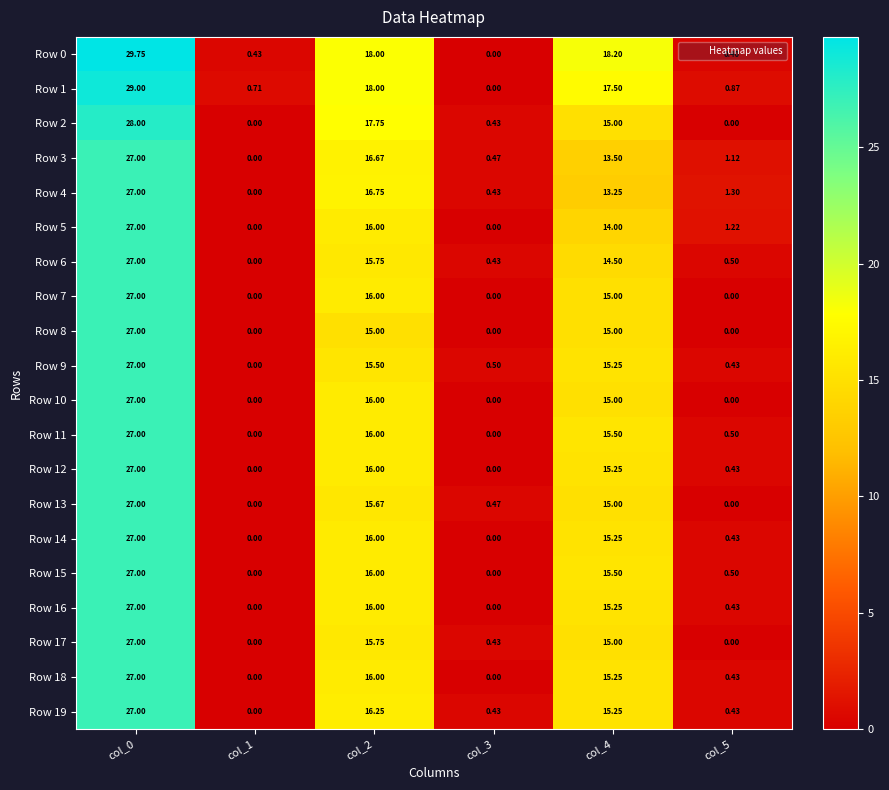

Is the value of Row 9 at col_0 greater than the value of Row 11 at col_5?

Yes